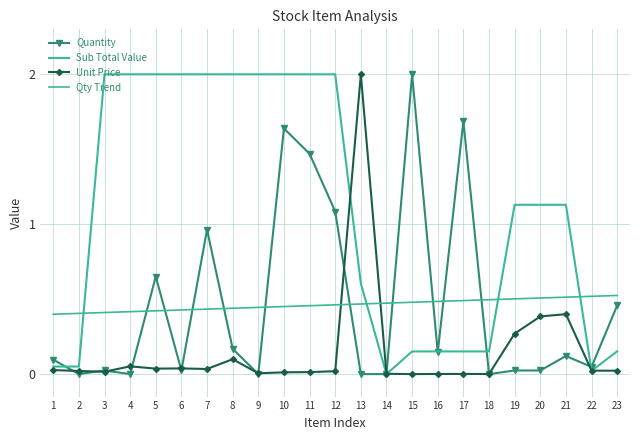

How many series are shown in this chart?

4